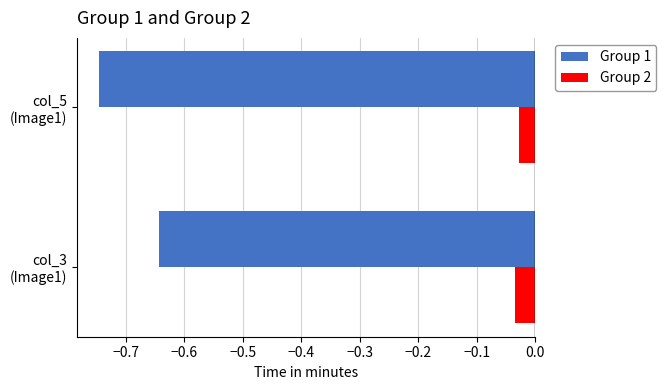

Which series has the largest total across all categories?

Group 2